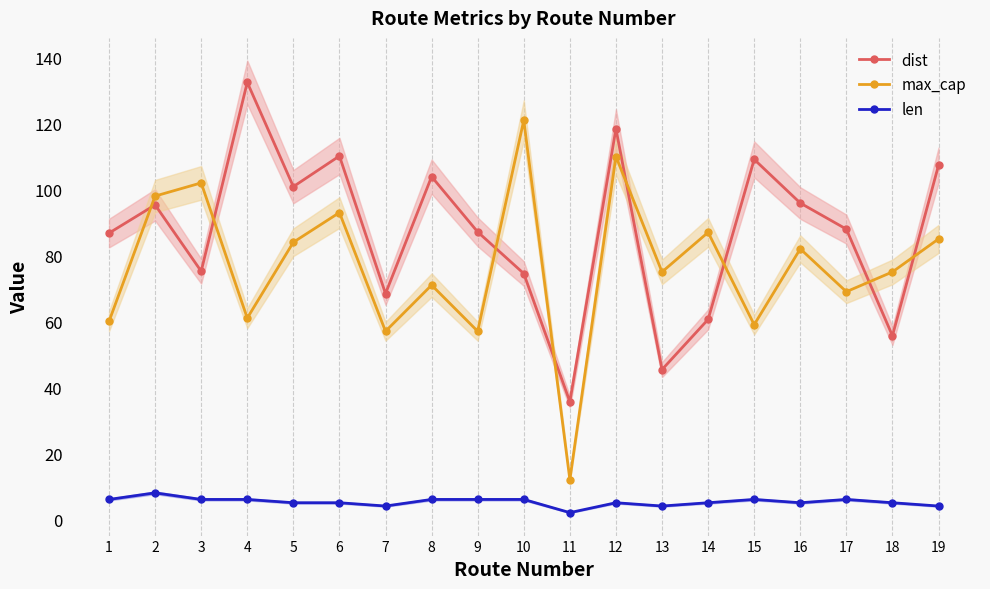

Which series has the widest spread of values?

max_cap